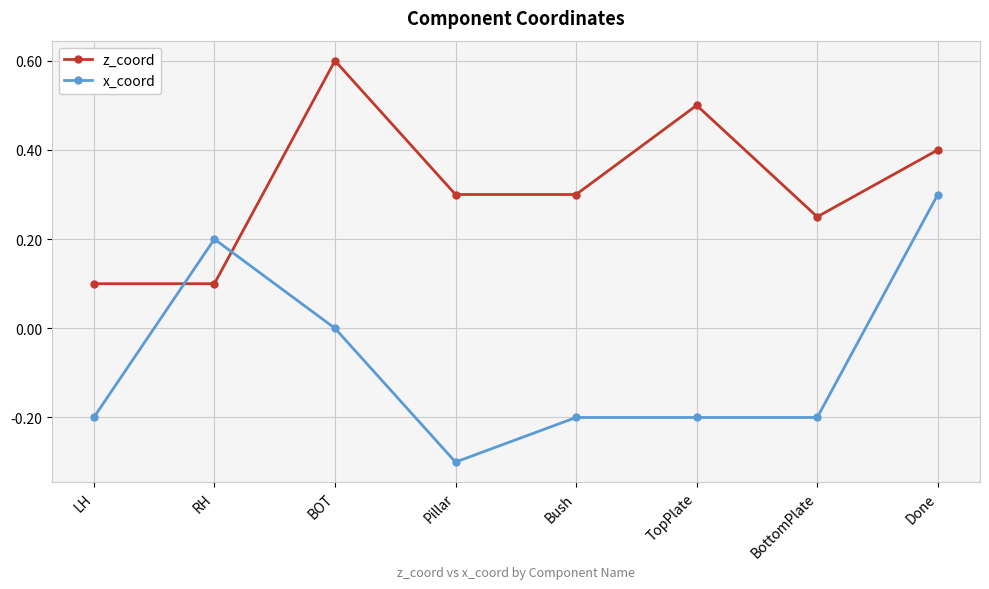

What is the greatest value displayed?

0.6